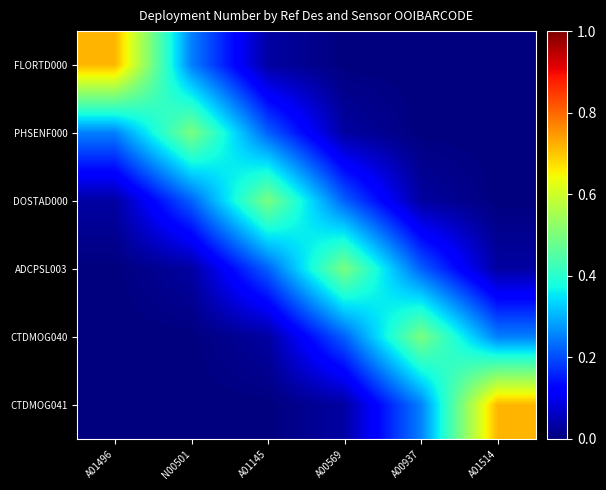

Rank the series by their maximum value, from highest to lowest.

FLORTD000, CTDMOG041, PHSENF000, CTDMOG040, DOSTAD000, ADCPSL003